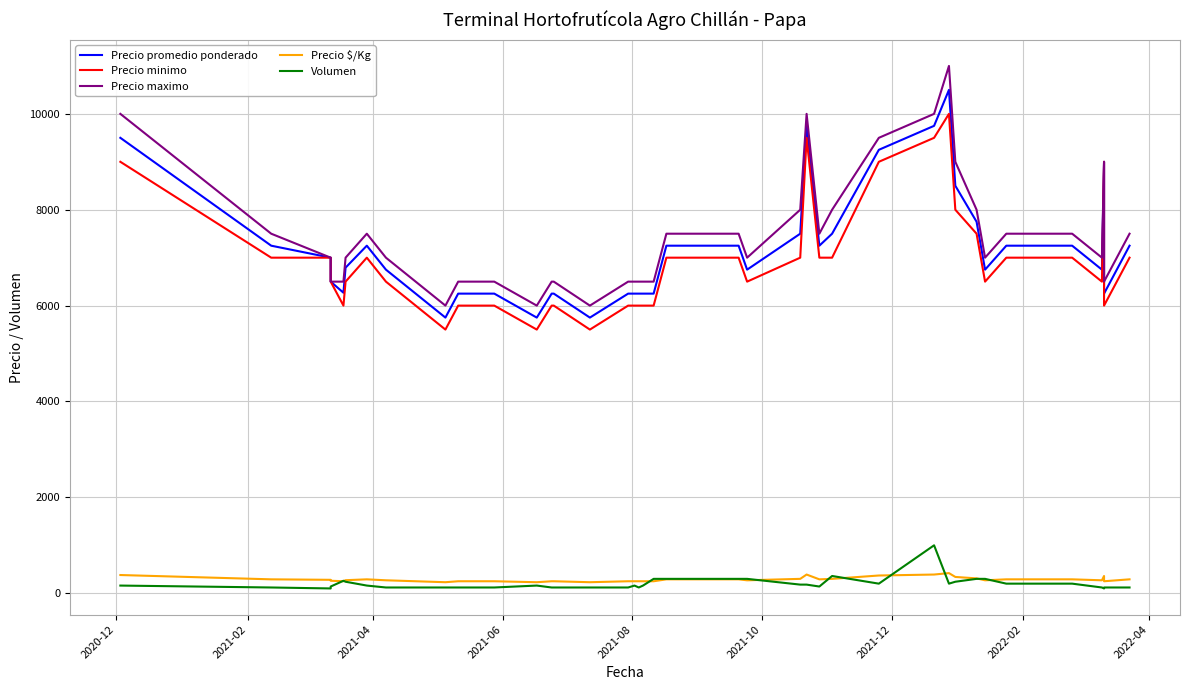

What is the greatest value displayed?

11000